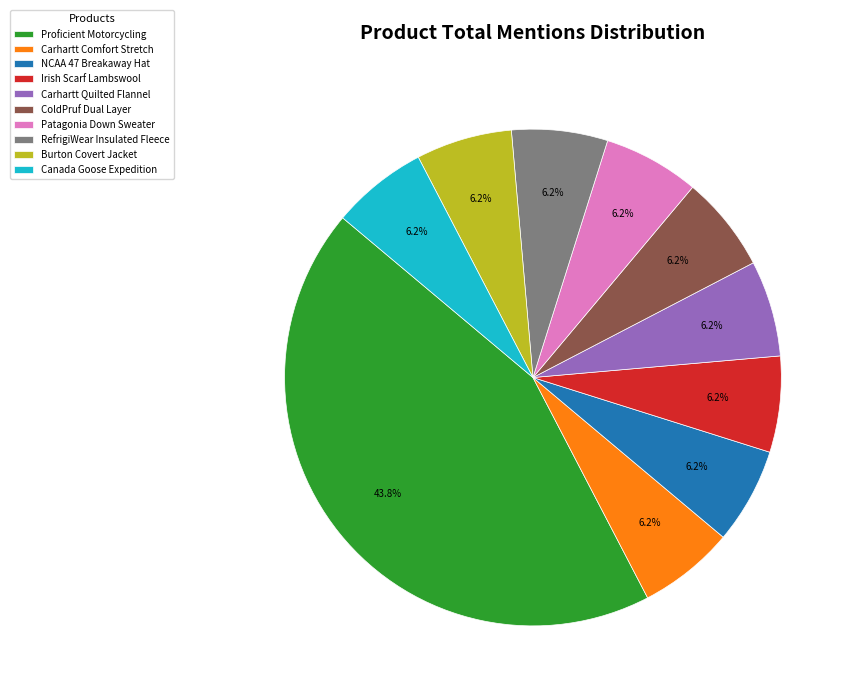

What percentage is the Carhartt Quilted Flannel slice, to the nearest percent?

6%